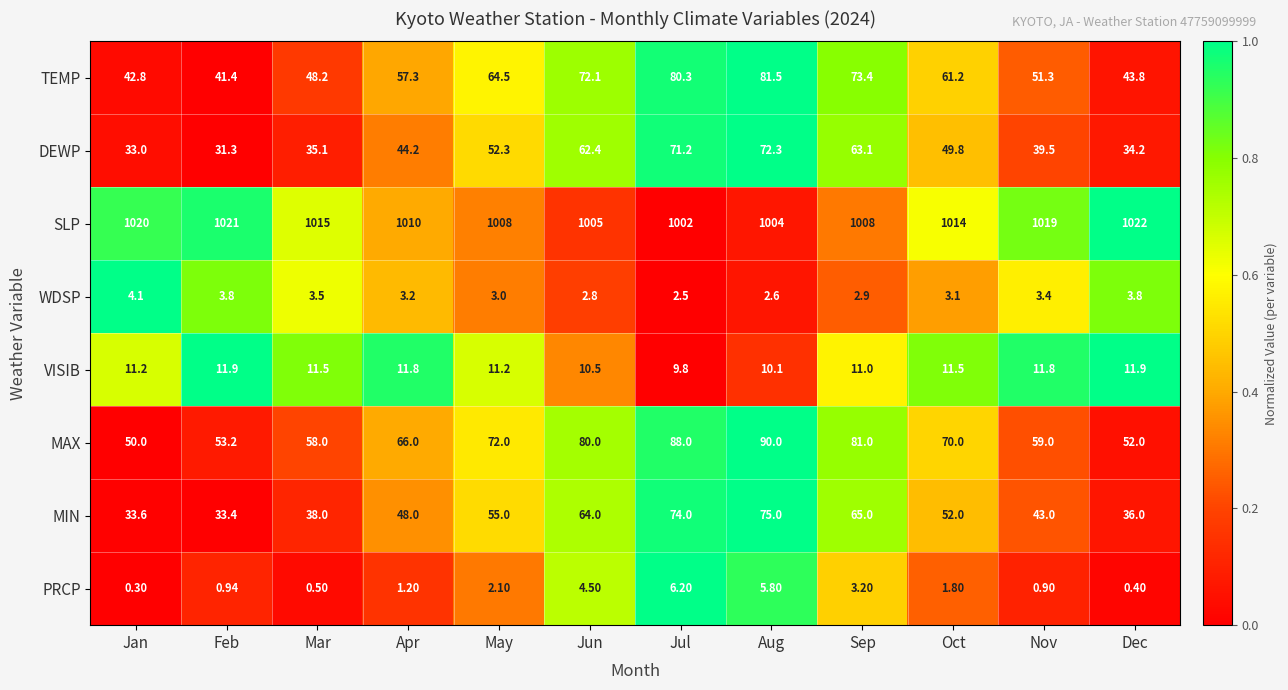

At which label does MIN reach its peak?

Aug